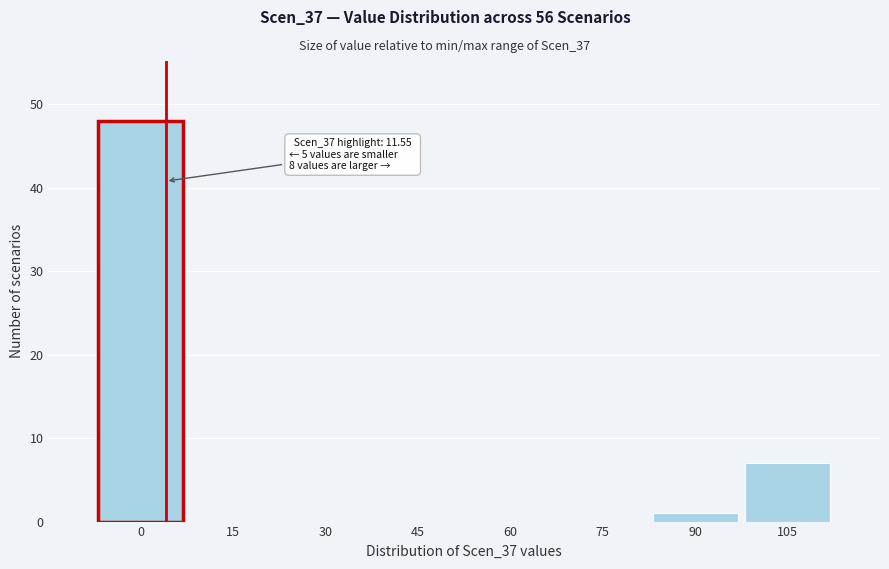

Reading left to right, list all the values displayed in this chart.

0=48	15=0	30=0	45=0	60=0	75=0	90=1	105=7